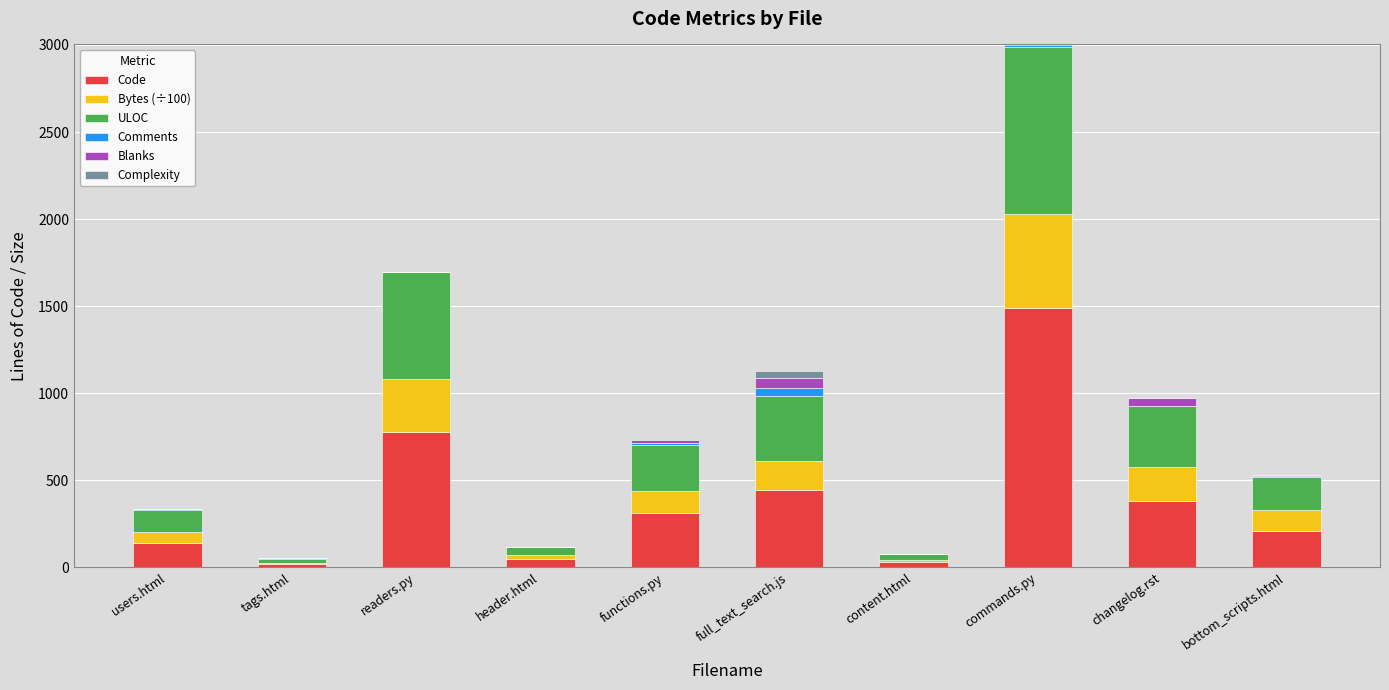

Are the bars grouped side by side (vs. stacked)?

No